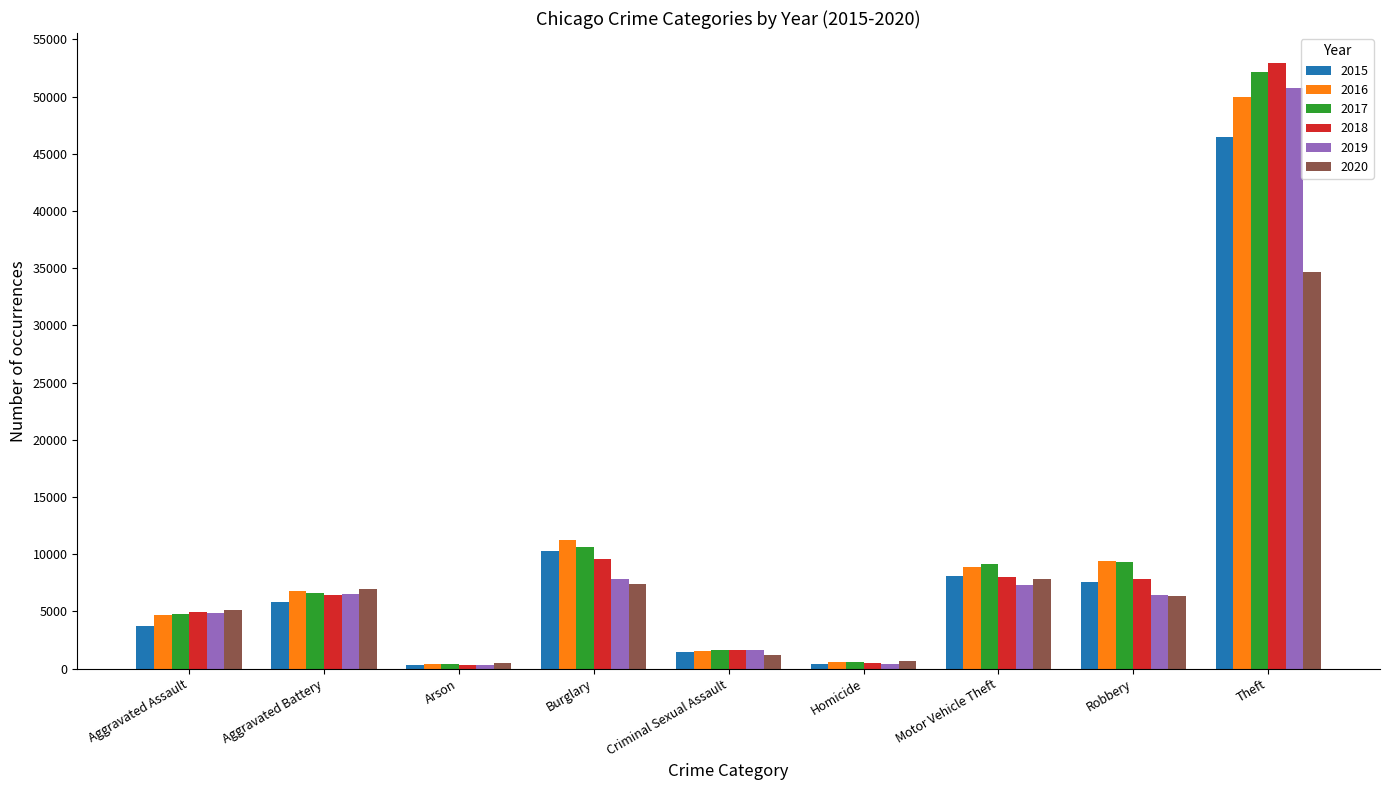

The value of 2016 at Burglary is 7749. True or false?

False